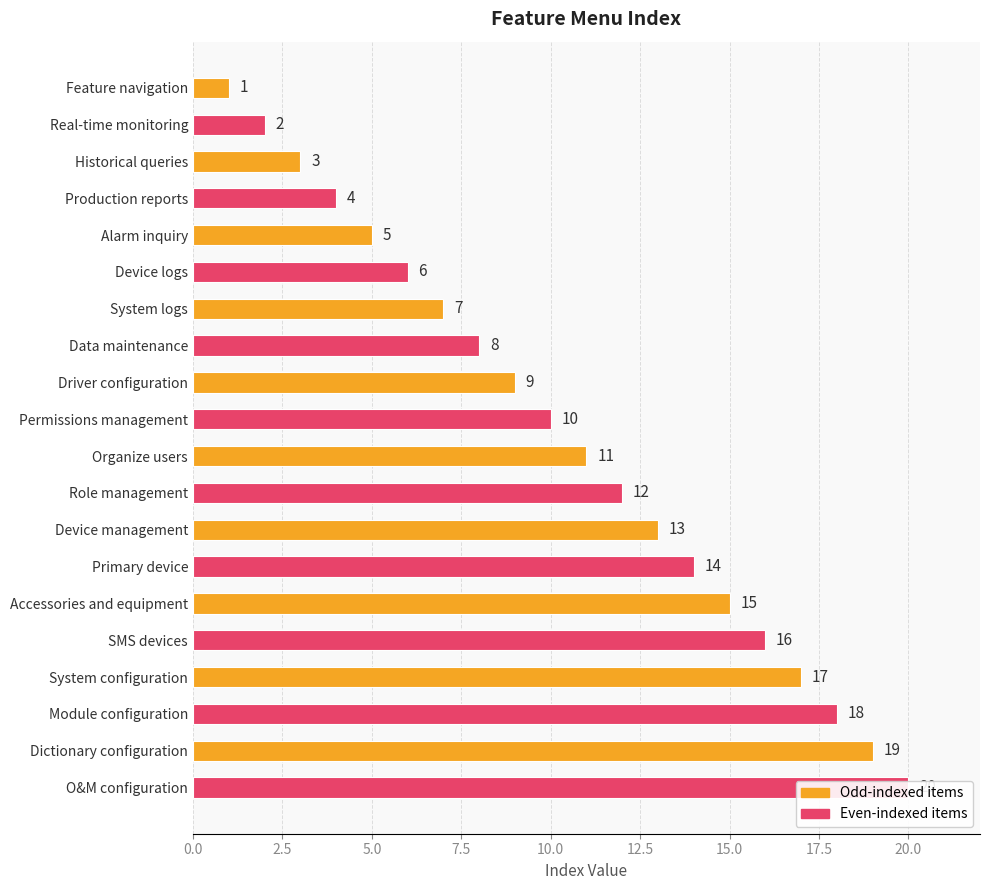

How many categories are shown in the chart?

20